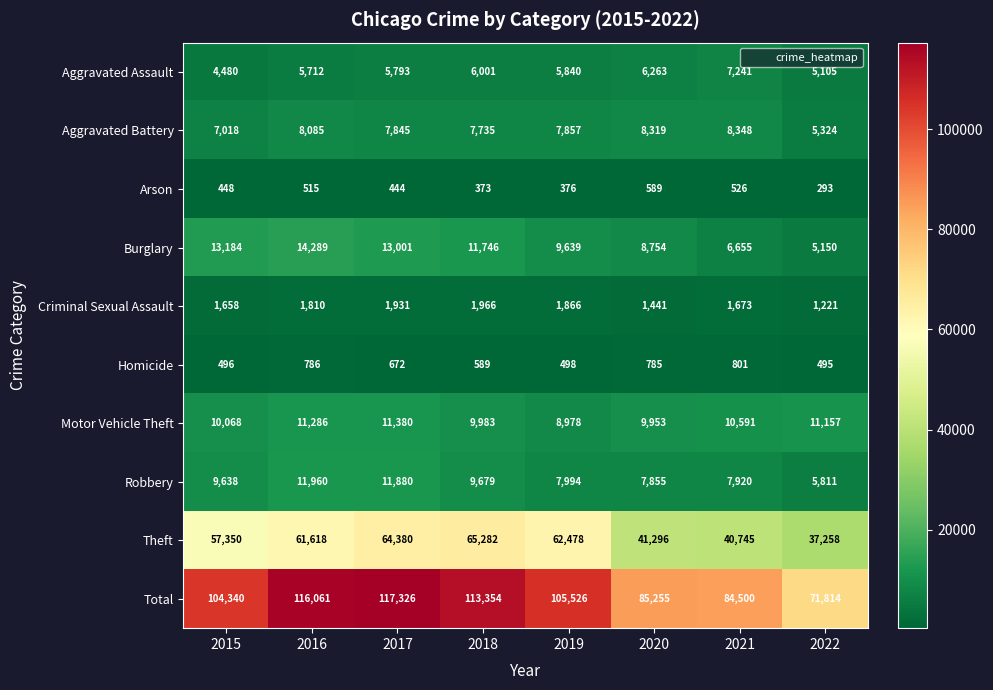

Which series changed the most between 2017 and 2021?

Total